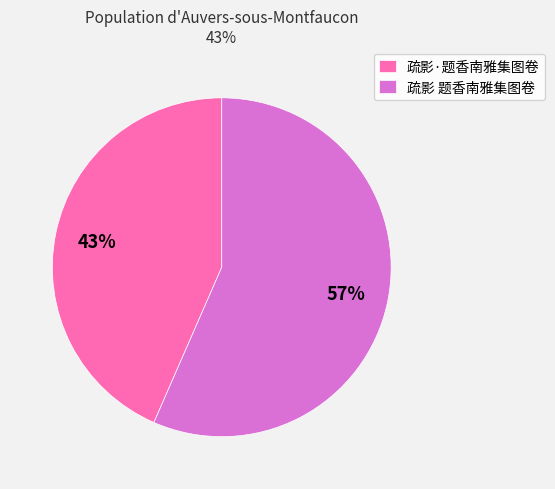

Which slice is the smallest?

疏影·题香南雅集图卷